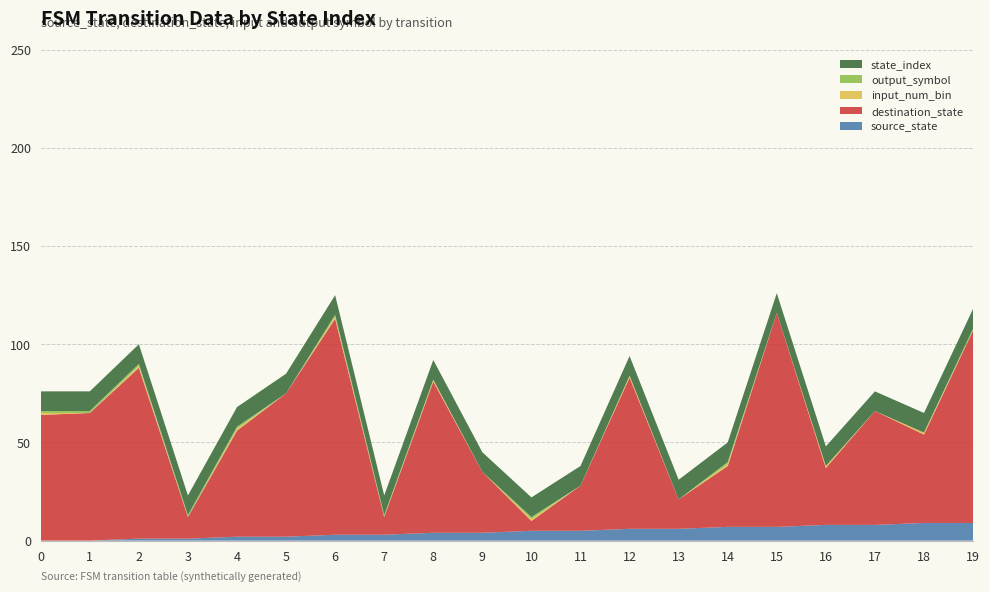

Reading left to right, what are all the values shown in this chart?

source_state: 0=0	1=0	2=1	3=1	4=2	5=2	6=3	7=3	8=4	9=4	10=5	11=5	12=6	13=6	14=7	15=7	16=8	17=8	18=9	19=9
destination_state: 0=64	1=65	2=87	3=11	4=54	5=73	6=110	7=9	8=77	9=31	10=5	11=23	12=77	13=15	14=31	15=109	16=29	17=58	18=45	19=98
input_num_bin: 0=1	1=0	2=1	3=0	4=1	5=0	6=1	7=0	8=1	9=0	10=1	11=0	12=1	13=0	14=1	15=0	16=1	17=0	18=1	19=0
output_symbol: 0=1	1=1	2=1	3=1	4=1	5=0	6=1	7=1	8=0	9=0	10=1	11=0	12=0	13=0	14=1	15=0	16=0	17=0	18=0	19=1
state_index: 0=10	1=10	2=10	3=10	4=10	5=10	6=10	7=10	8=10	9=10	10=10	11=10	12=10	13=10	14=10	15=10	16=10	17=10	18=10	19=10